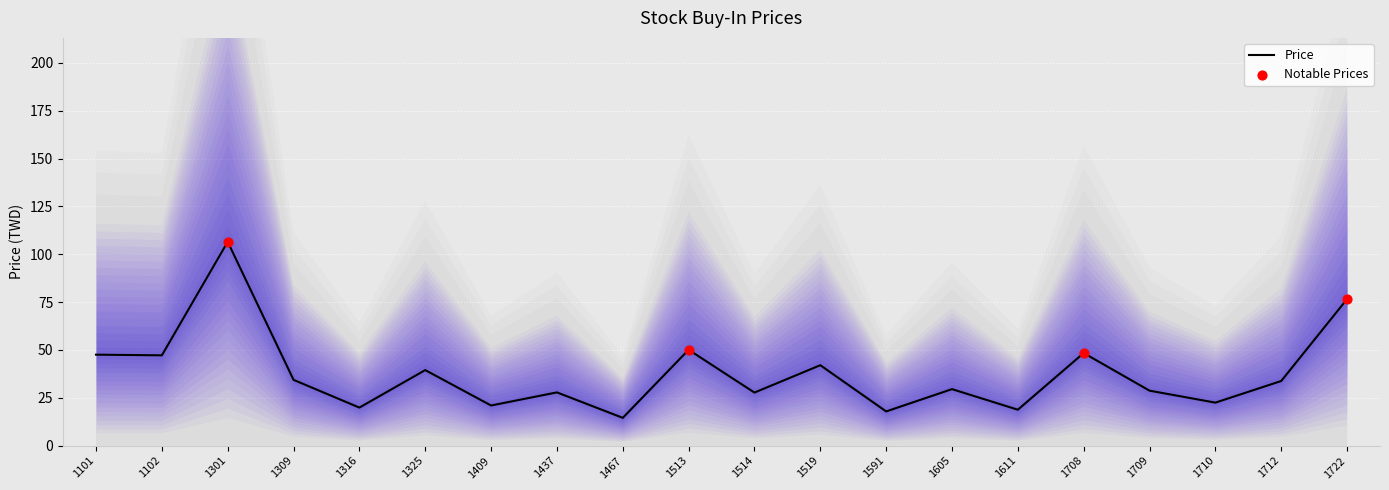

Between 1710 and 1437, which is larger?

1437